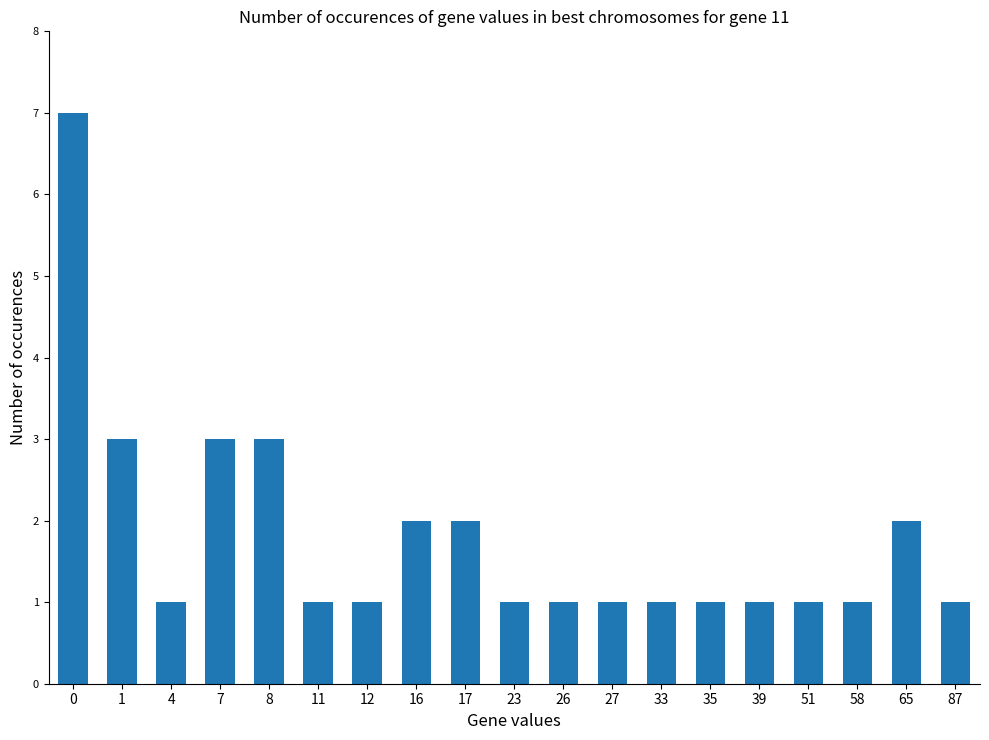

What is the change in value from 0 to 65?

-5